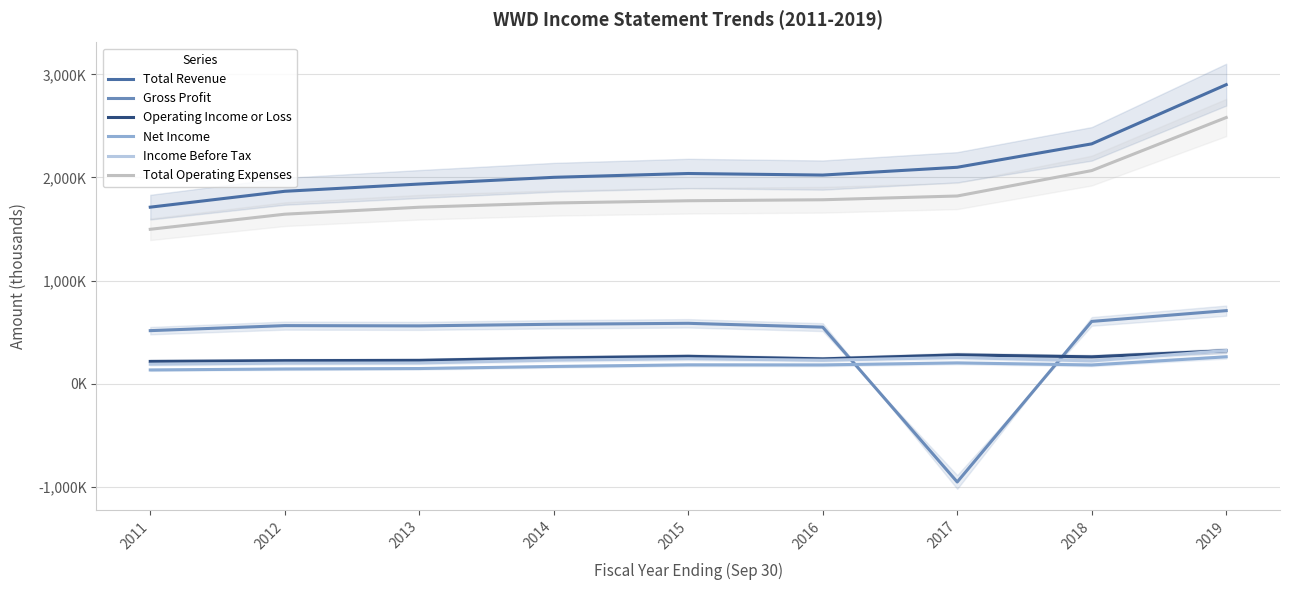

How many values in Gross Profit are below zero?

1